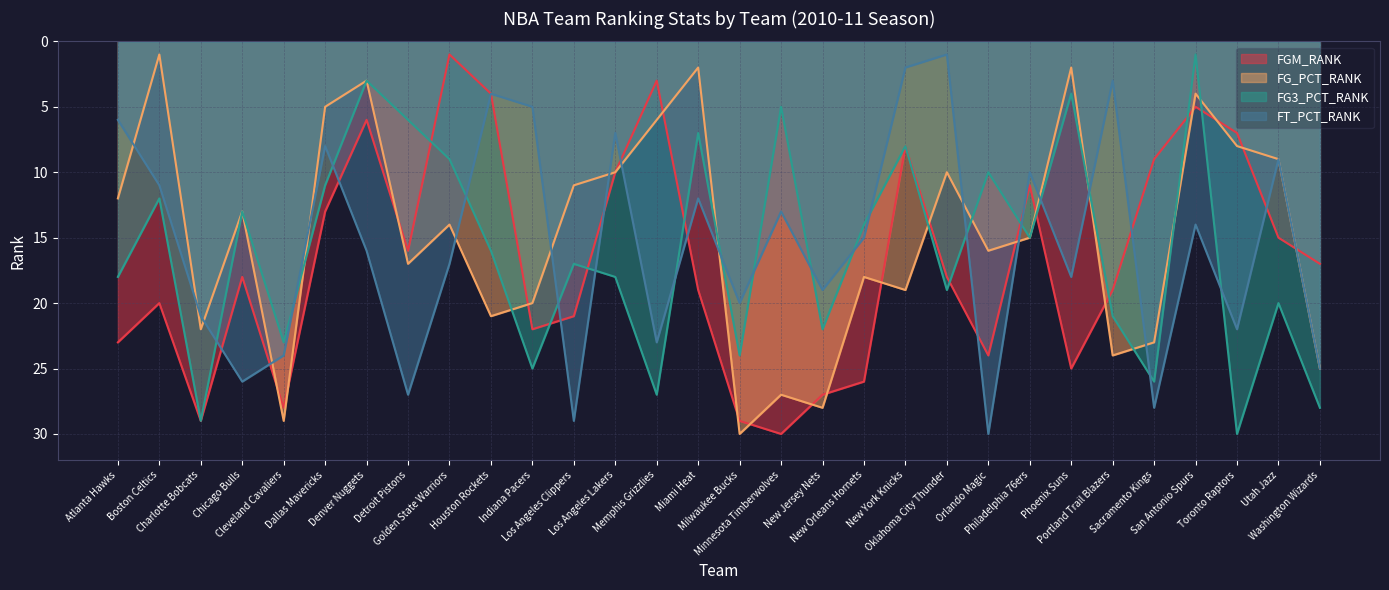

At how many categories does at least one series exceed 19?

21